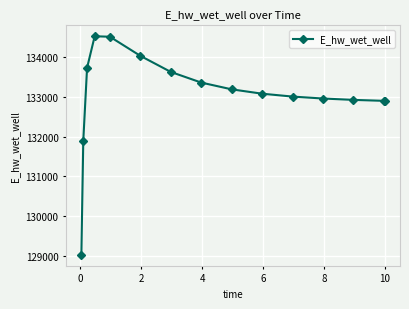

What is the sum of all values?

1995636.9